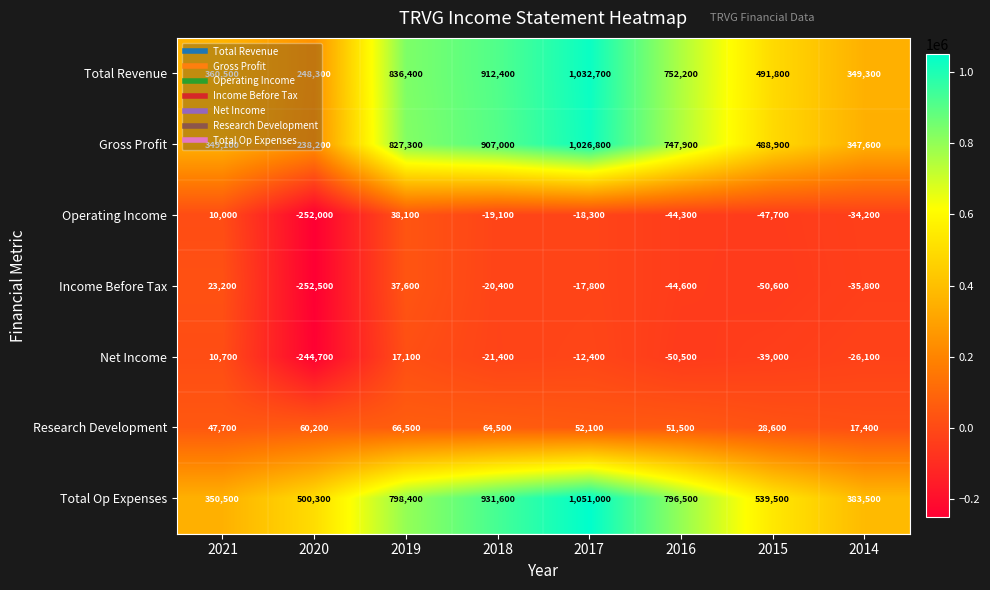

Between 2019 and 2014, which series saw the biggest shift?

Total Revenue